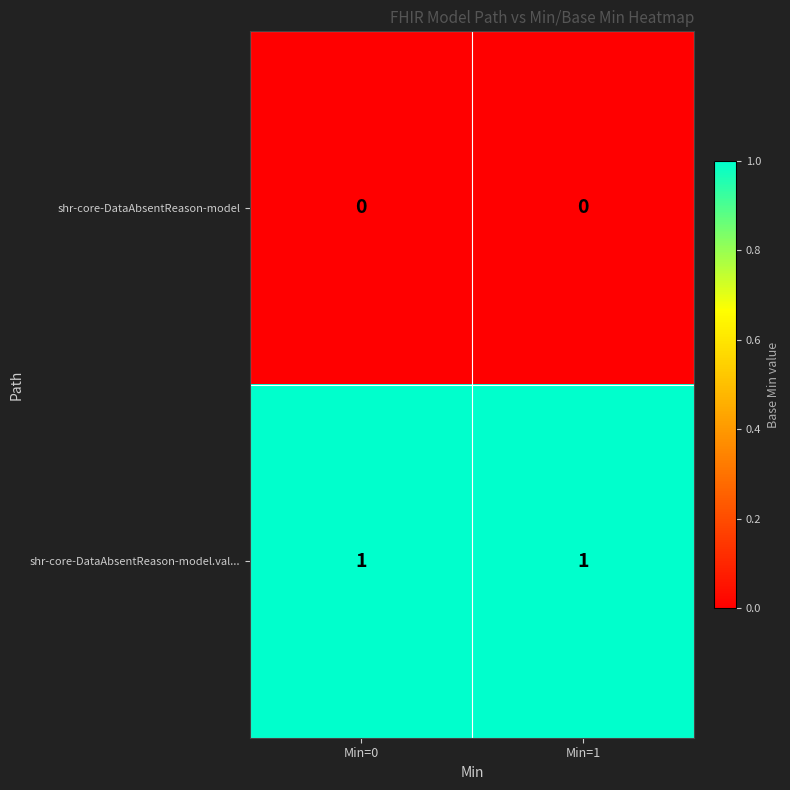

Is the value of shr-core-DataAbsentReason-model at Min=0 greater than the value of shr-core-DataAbsentReason-model.val... at Min=0?

No